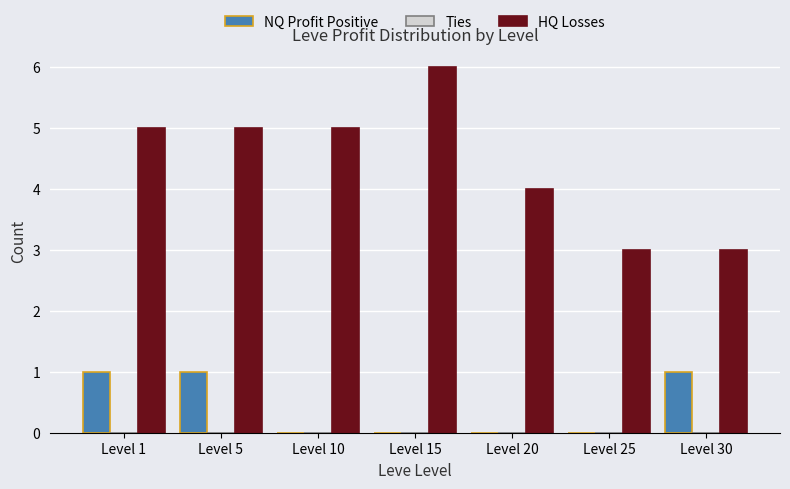

Is it true that NQ Profit Positive equals 0 at Level 20?

True